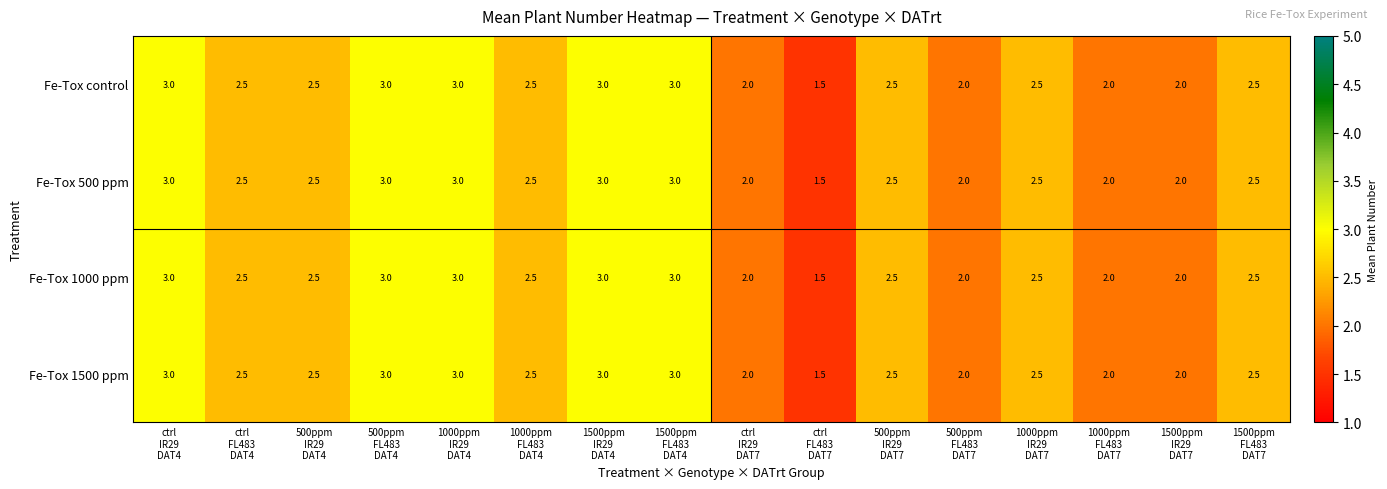

What is the difference between the maximum and minimum values in the Fe-Tox control series?

1.5